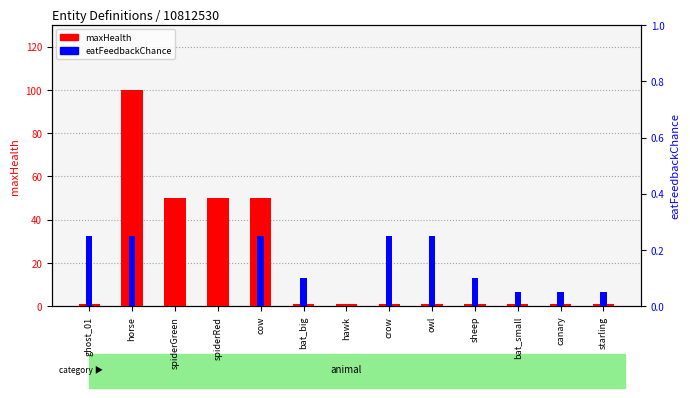

Reading left to right, transcribe all the data shown in this chart.

maxHealth: 1.0	100.0	50.0	50.0	50.0	1.0	1.0	1.0	1.0	1.0	1.0	1.0	1.0
eatFeedbackChance: 0.2	0.2	0.0	0.0	0.2	0.1	0.0	0.2	0.2	0.1	0.1	0.1	0.1